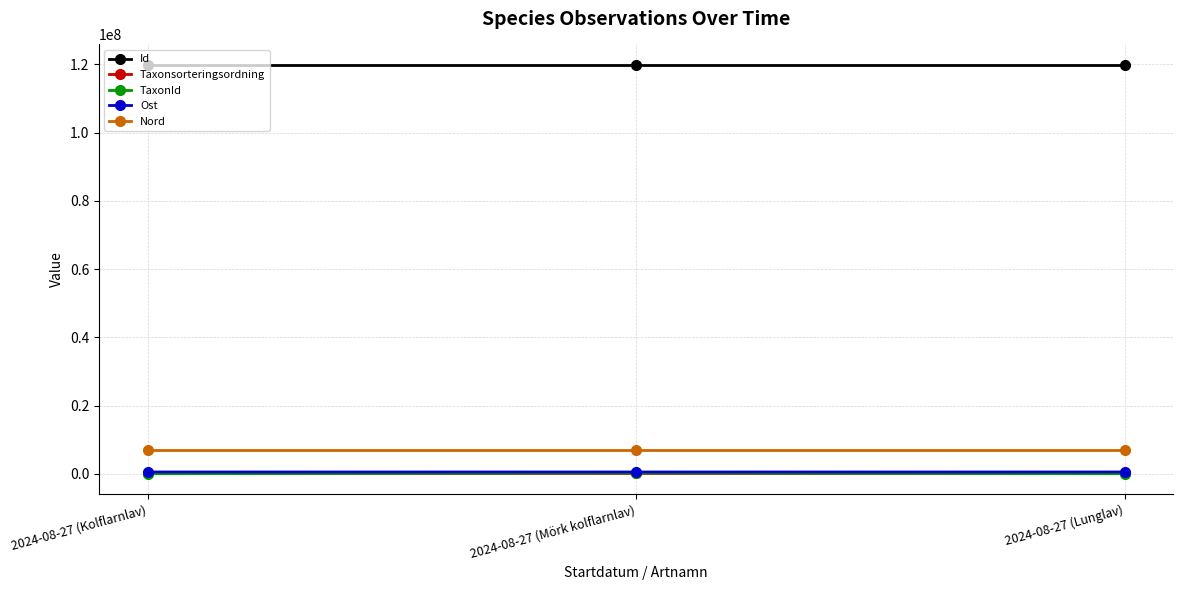

What is the highest value of the Id series?

119820260